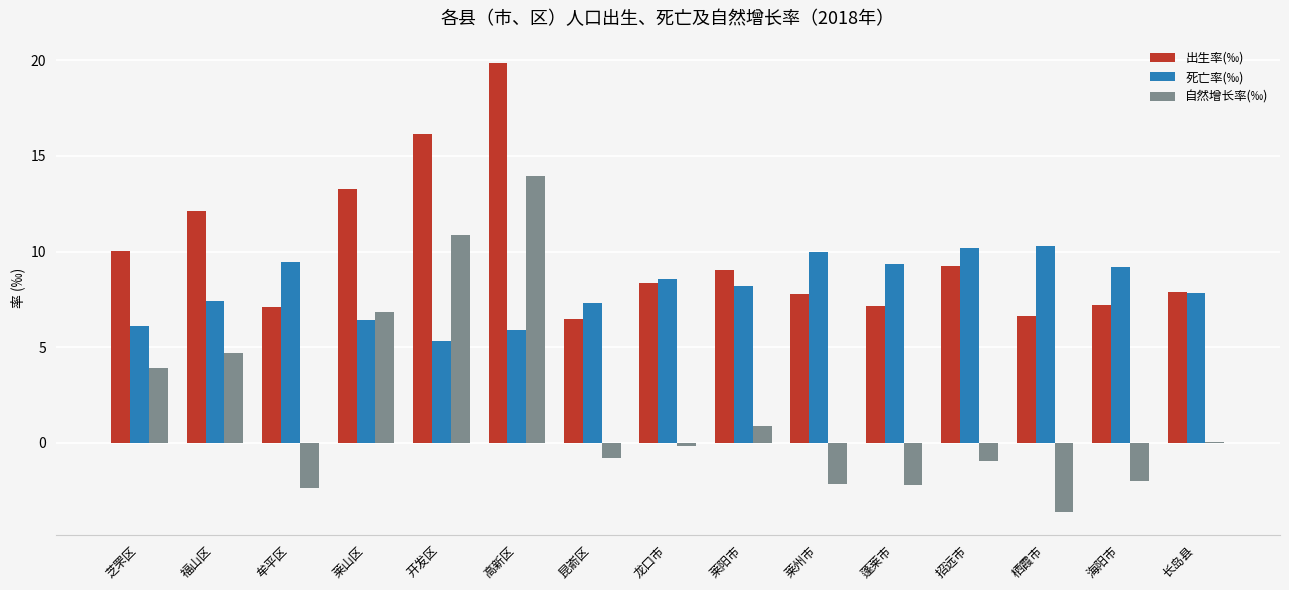

What is the sum of the 出生率(‰) values at 蓬莱市 and 招远市?

16.4